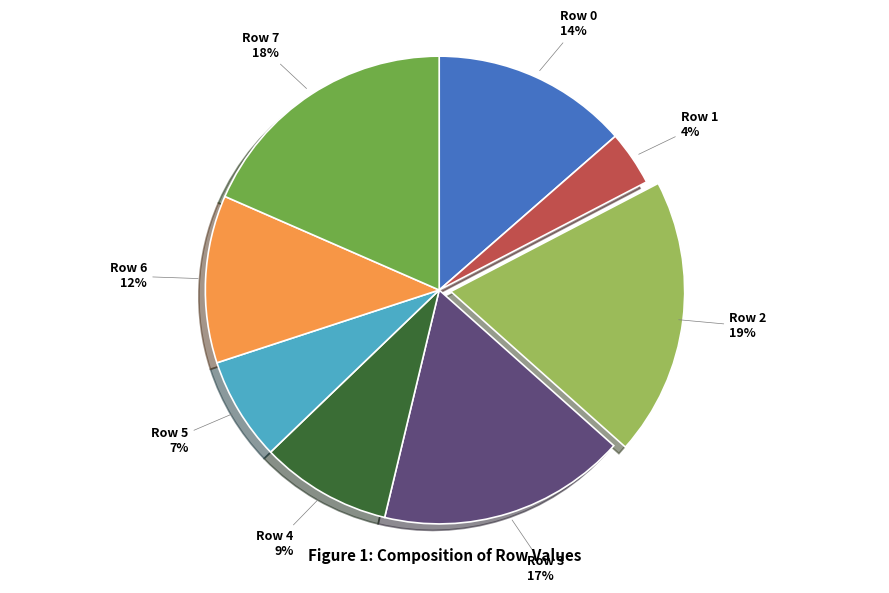

Count the number of slices in the pie.

8